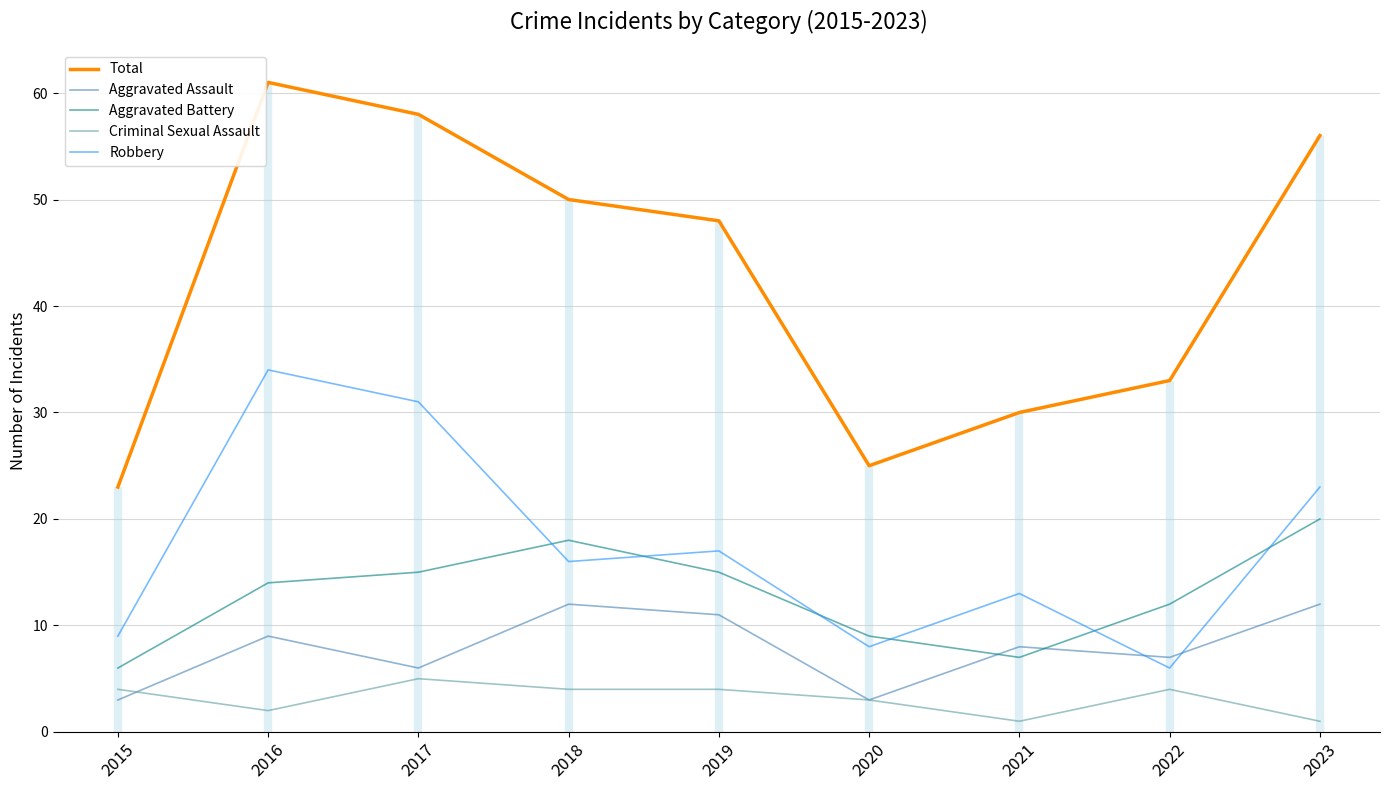

Which series has the largest total across all categories?

Total